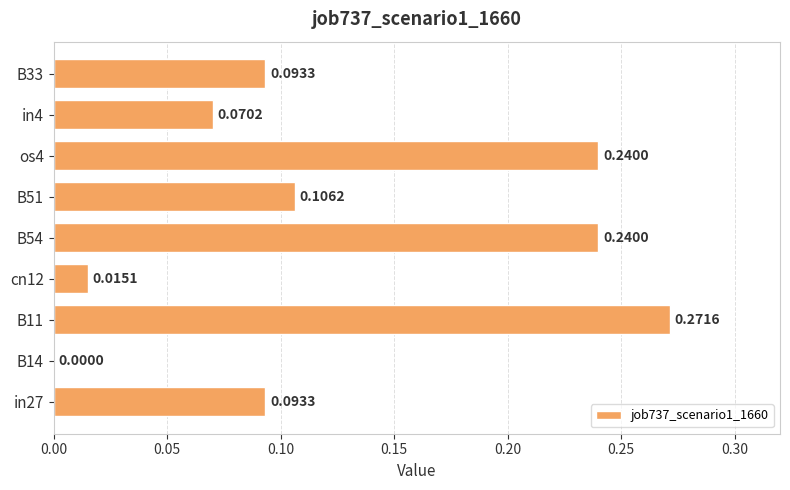

What is the sum of all values?

1.1